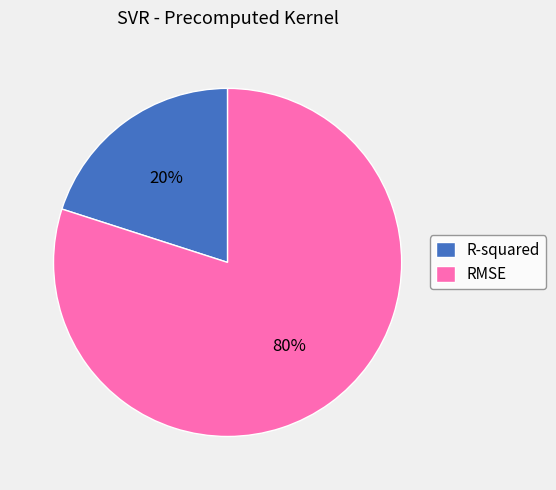

To the nearest percent, what is the difference between the RMSE and R-squared slice percentages?

60%